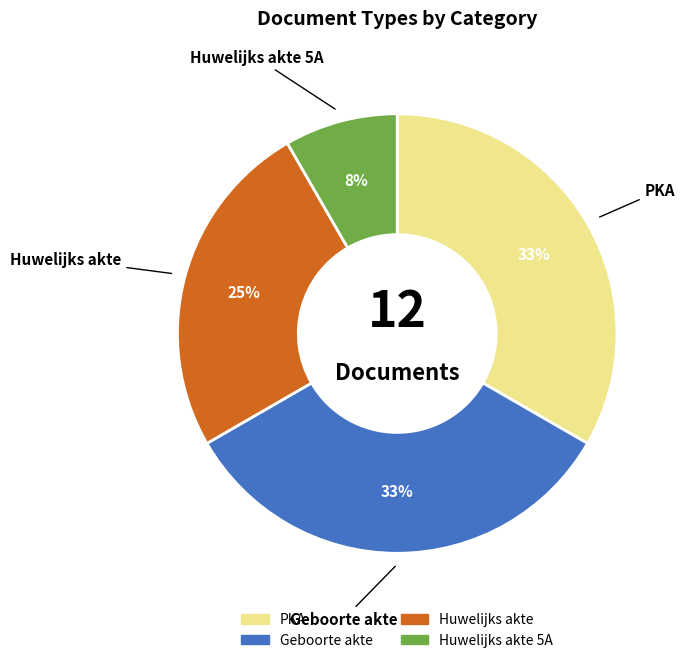

Count the number of slices in the pie.

4